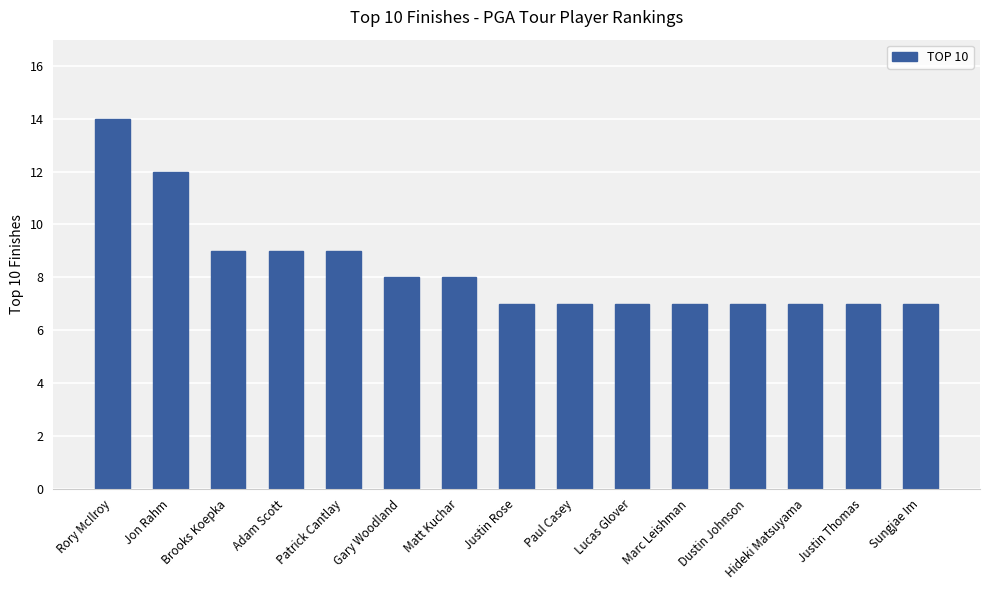

What is the minimum value shown in the chart?

7